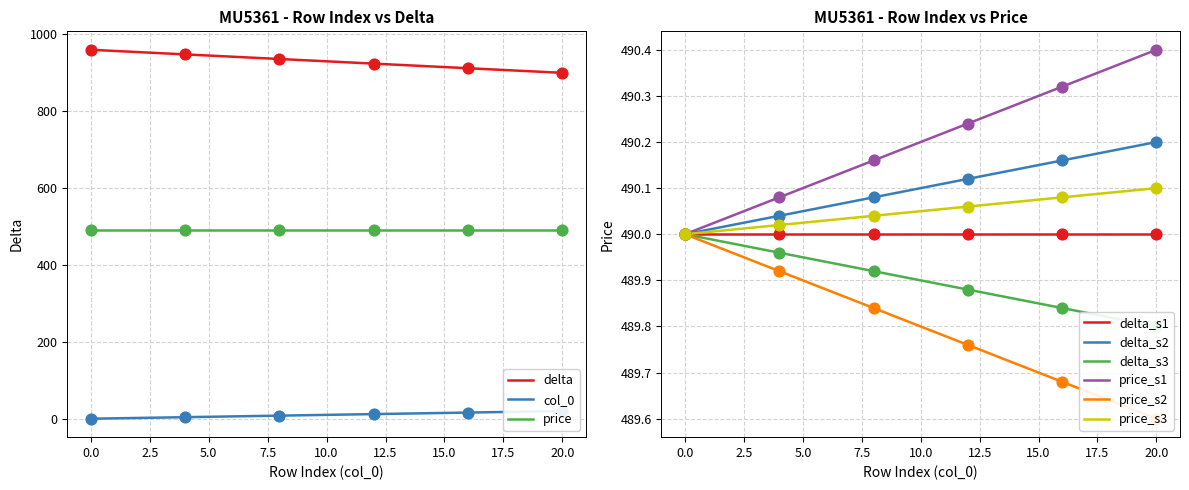

Is it true that delta equals 960 at 0.0?

True